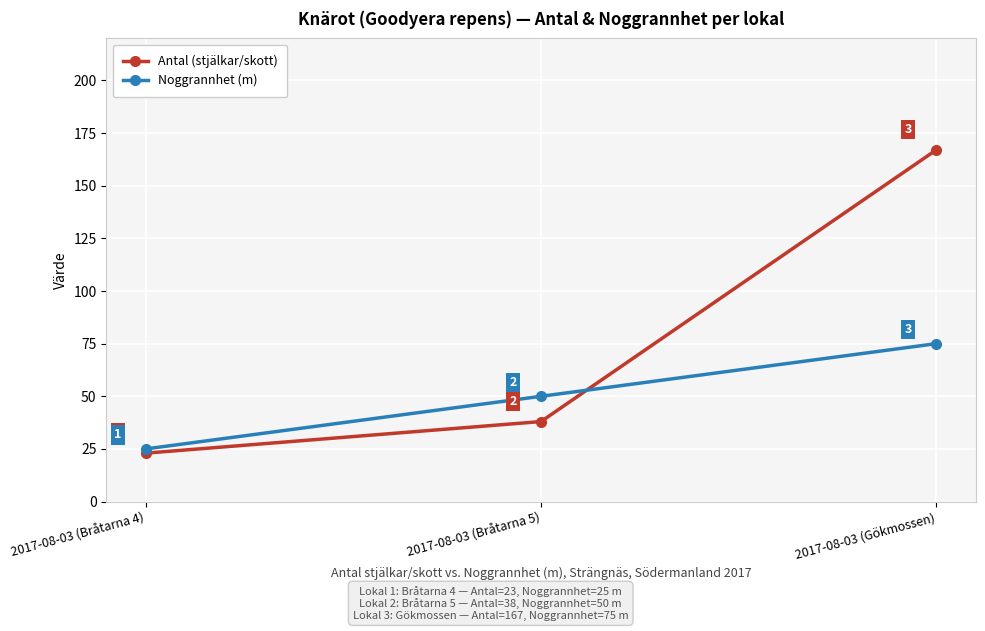

What value does the Noggrannhet (m) series have at 2017-08-03 (Gökmossen), to the nearest 5?

75